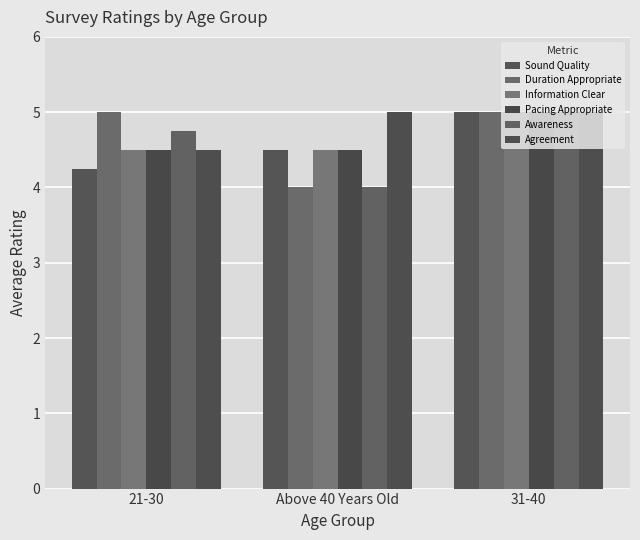

What is the sum of all Agreement values?

14.5